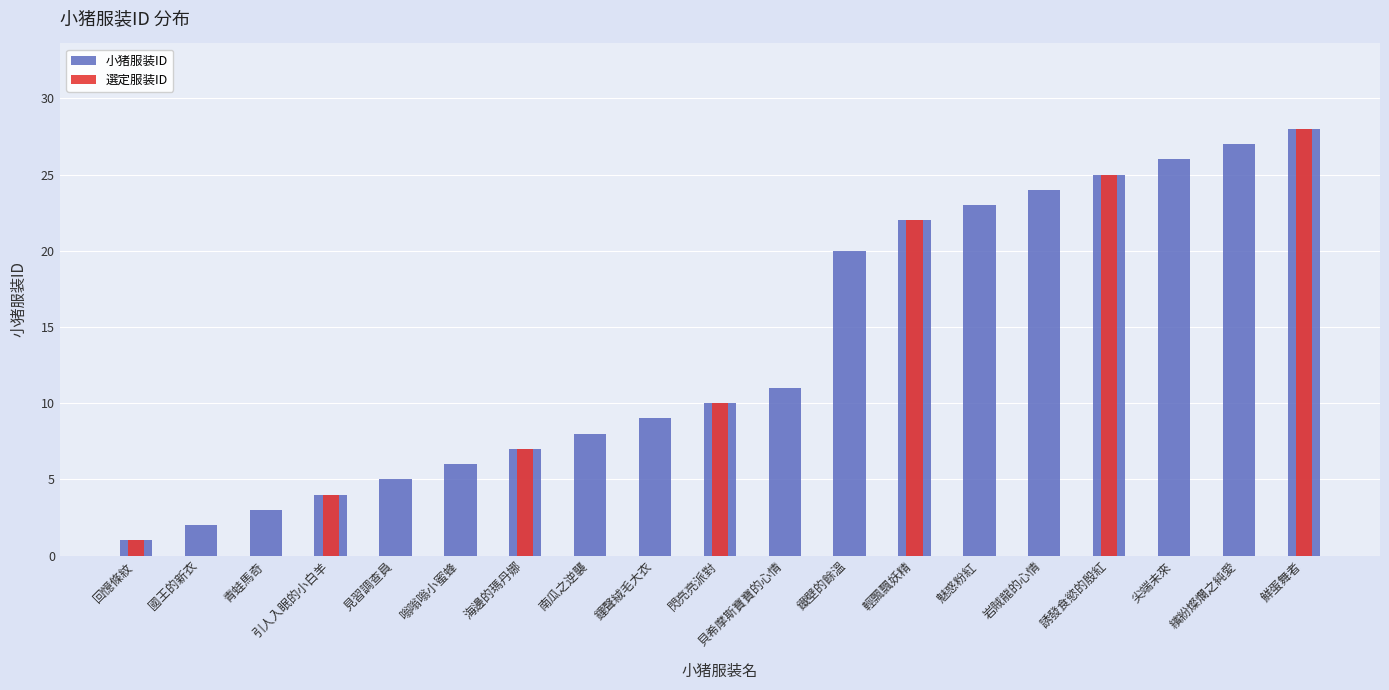

Rank the categories by 小猪服装ID value from lowest to highest.

回憶條紋, 國王的新衣, 青蛙馬奇, 引人入眠的小白羊, 見習調查員, 嗡嗡嗡小蜜蜂, 海邊的瑪丹娜, 南瓜之逆襲, 鐘聲絨毛大衣, 閃亮亮派對, 貝希摩斯寶寶的心情, 鐵壁的餘溫, 輕飄飄妖精, 魅惑粉紅, 岩賊龍的心情, 誘發食慾的殷紅, 尖端未來, 繽紛燦爛之純愛, 鮮蛋舞者